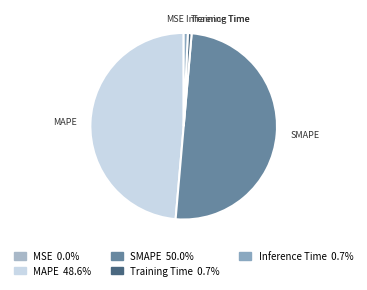

Which slice represents more than half of the pie?

SMAPE